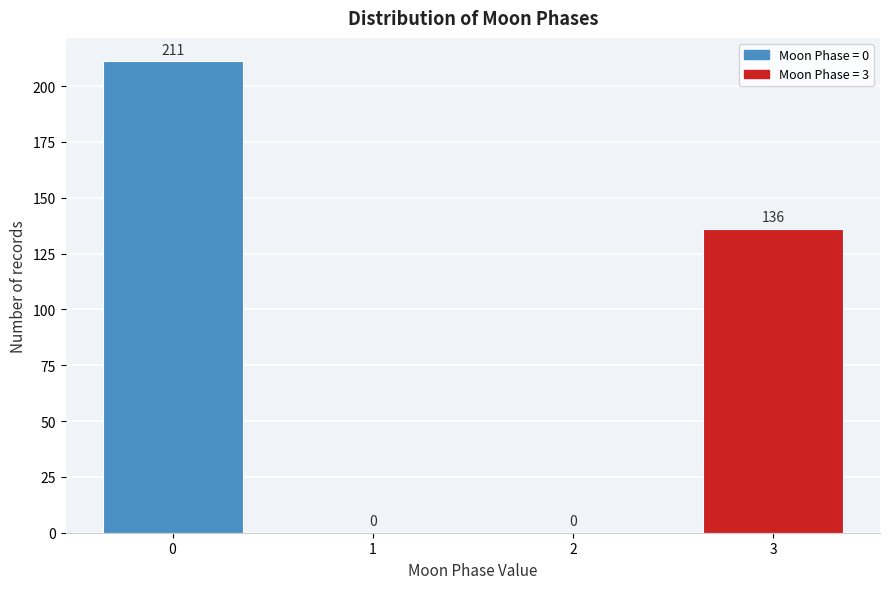

Reading right to left, list all the values displayed in this chart.

3=136	2=0	1=0	0=211